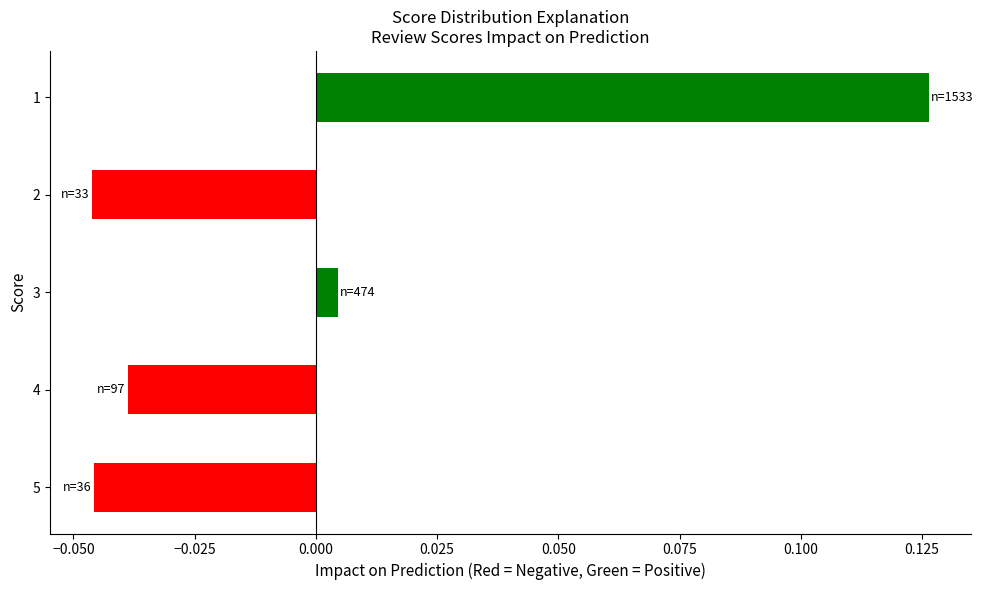

Does the chart contain any negative values?

Yes